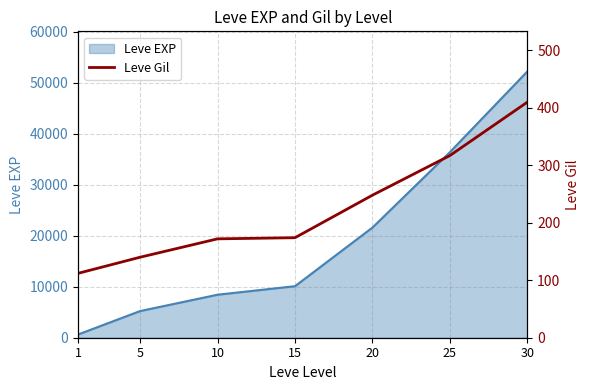

How many values exceed 174?

3